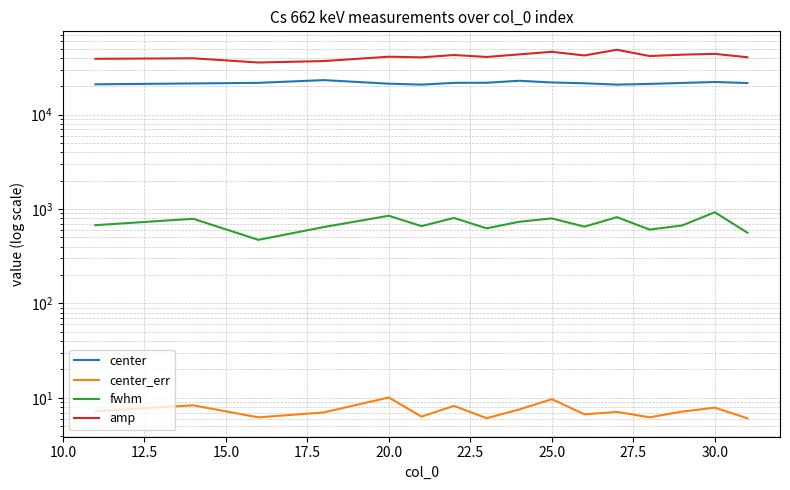

Is the value of center at 10 greater than the value of center_err at 10?

Yes